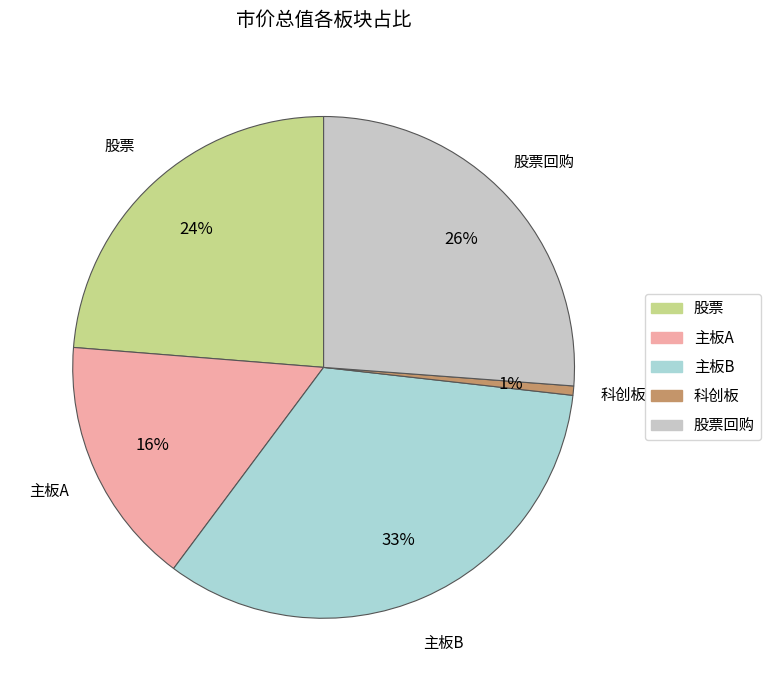

Which has a higher value, 股票回购 or 股票?

股票回购